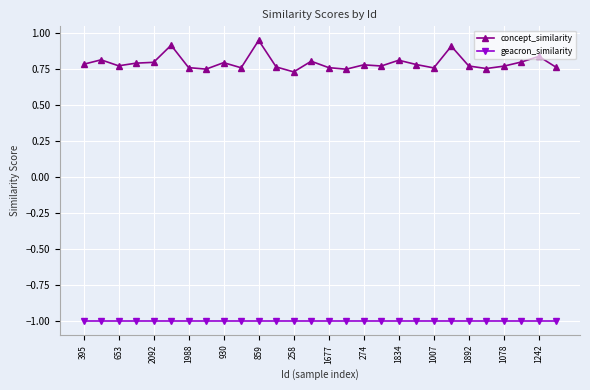

True or false: geacron_similarity and concept_similarity cross at least once.

False